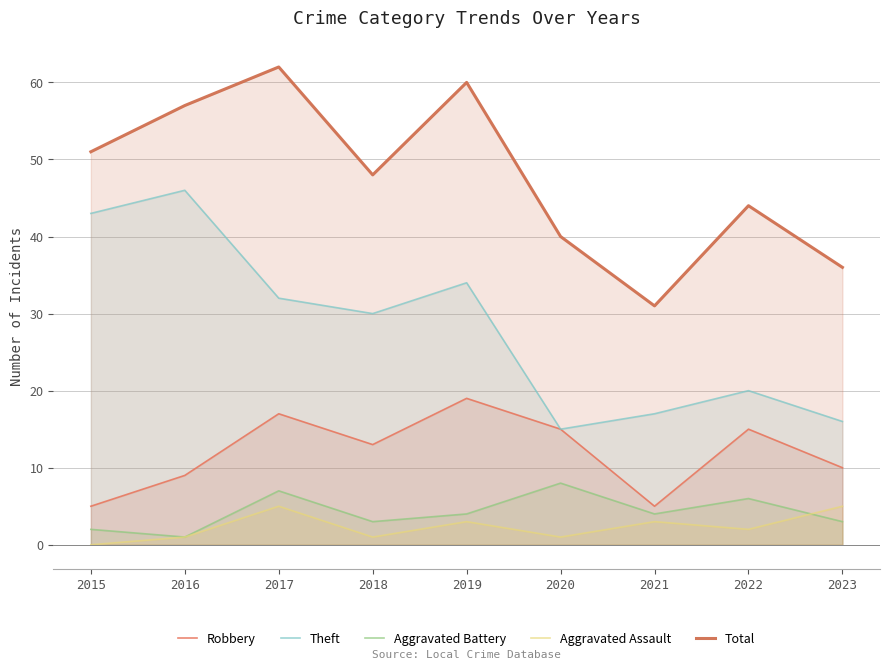

The Aggravated Battery series shows 3 at 2023. True or false?

True